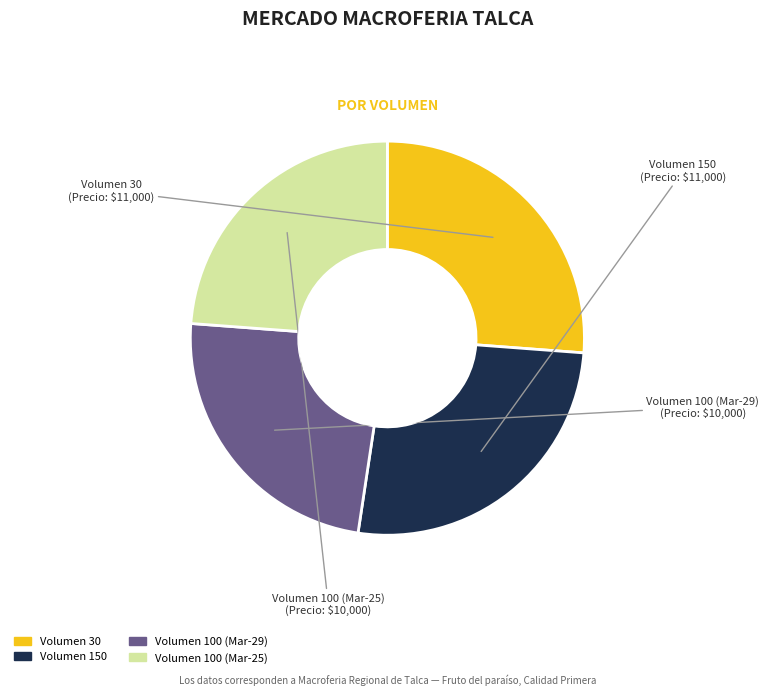

What is the ratio of the value at Volumen 100 (Mar-25) to the value at Volumen 100 (Mar-29)?

1.0